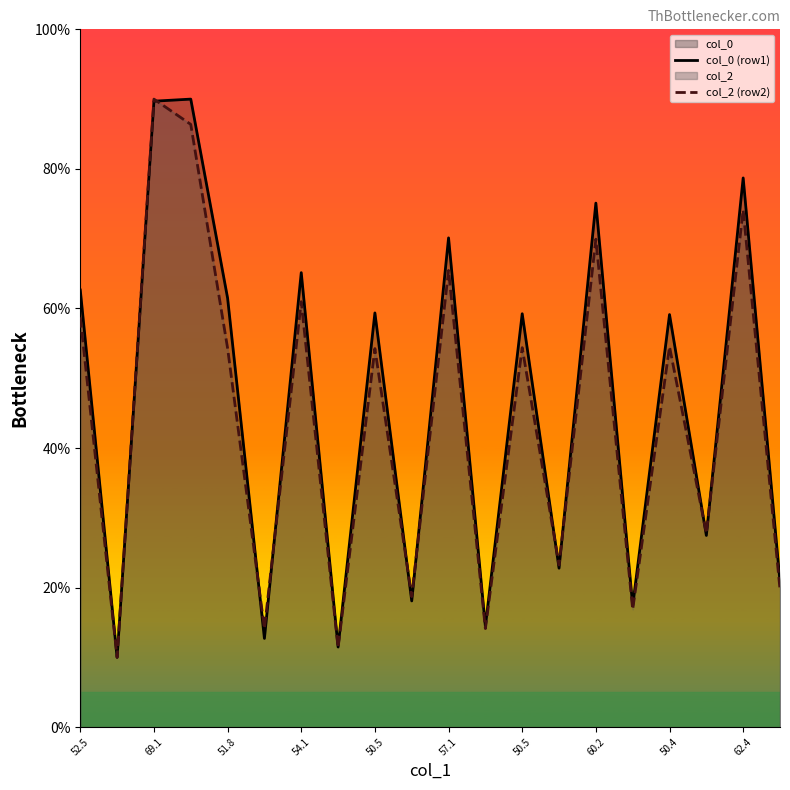

True or false: col_0 (row1) has a value of 13.1 at 69.1.

False